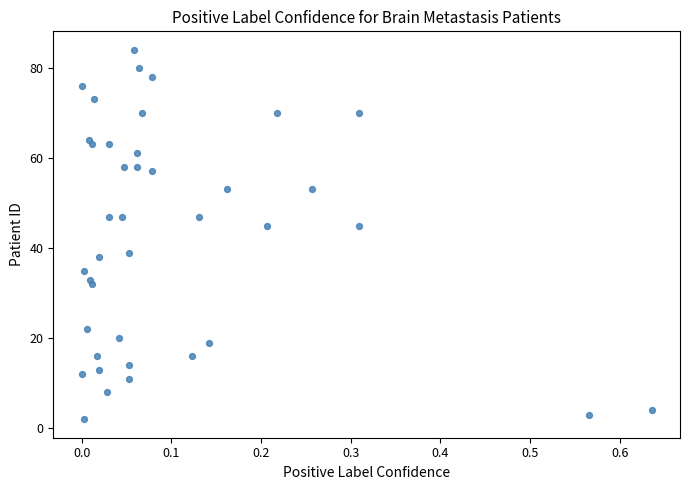

What is the range of Y values (max minus min)?

82